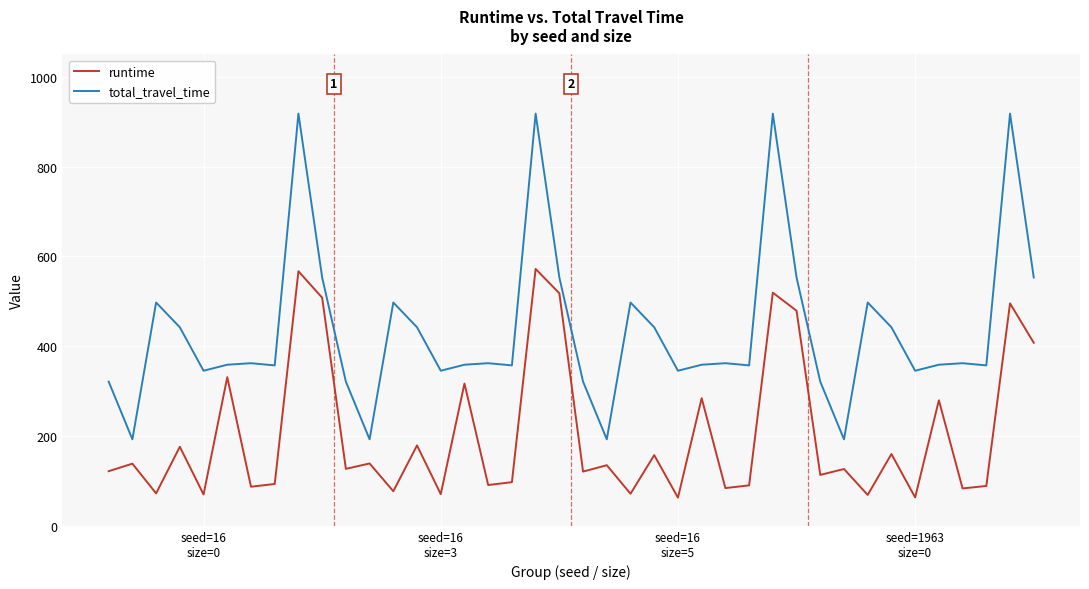

True or false: total_travel_time and runtime cross at least once.

False